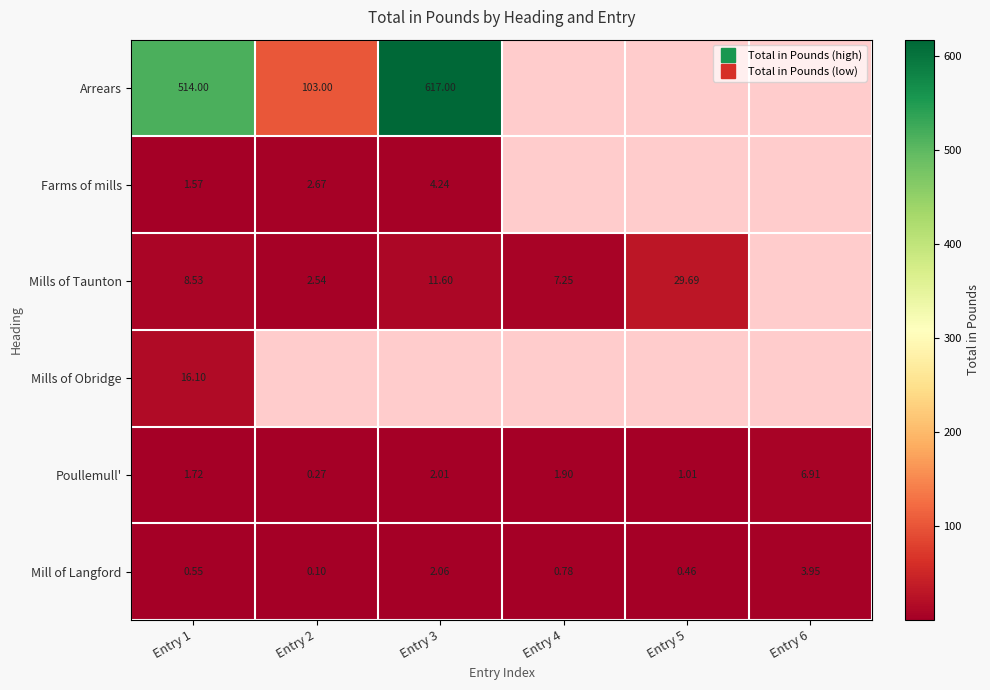

Which has a higher value, Entry 3 or Entry 1?

Entry 3